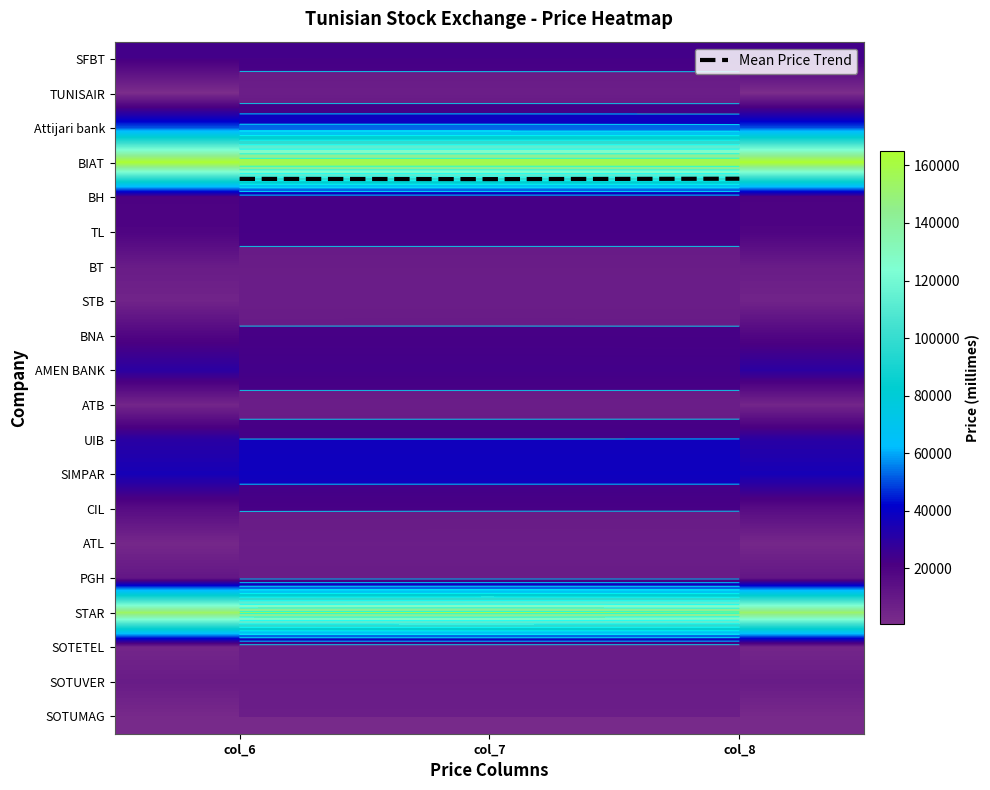

Count the number of categories in the chart.

3